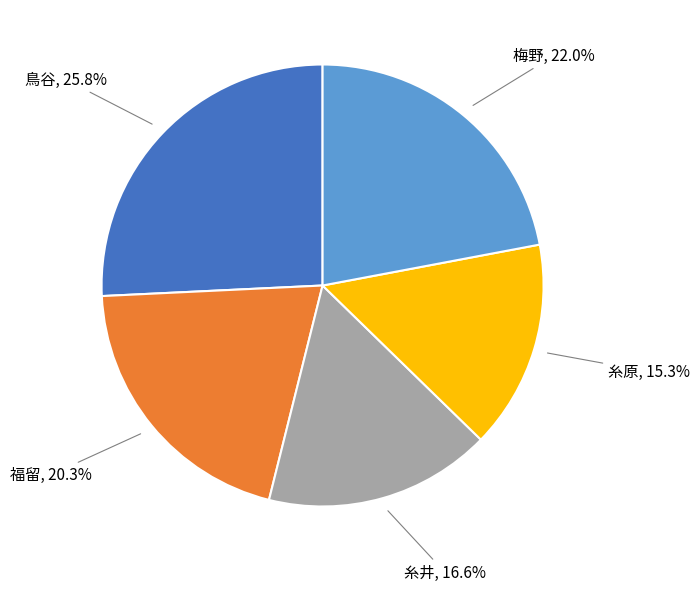

Is there any slice that represents more than half of the pie?

No